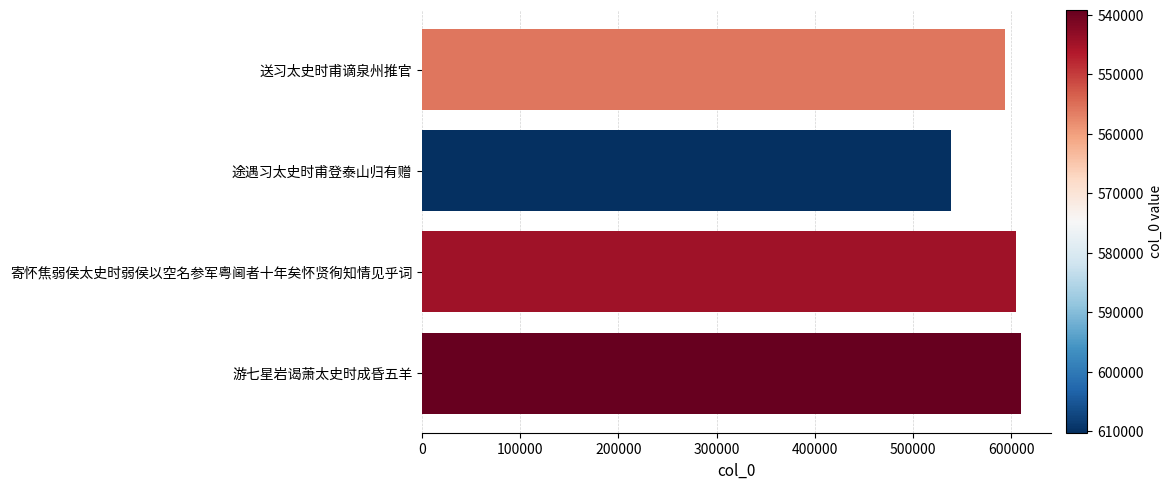

What is the approximate value at 寄怀焦弱侯太史时弱侯以空名参军粤阃者十年矣怀贤徇知情见乎词, to the nearest 50?

604900